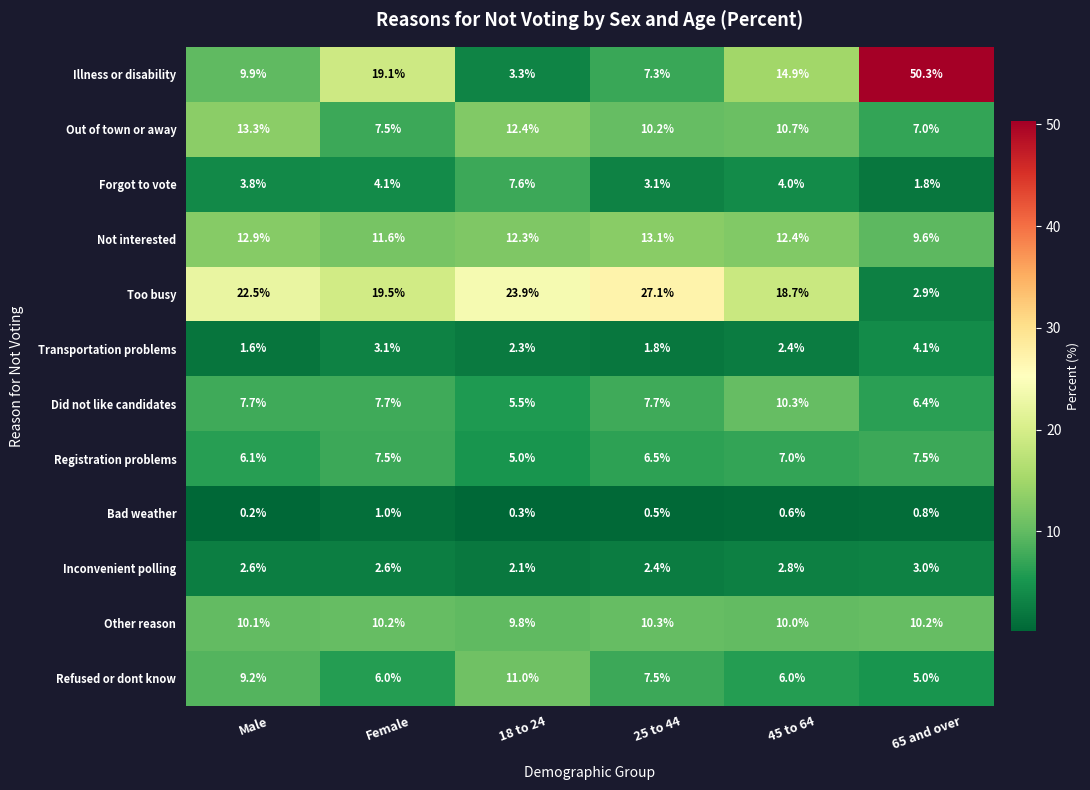

Is it true that Inconvenient polling equals 2.4 at 25 to 44?

True